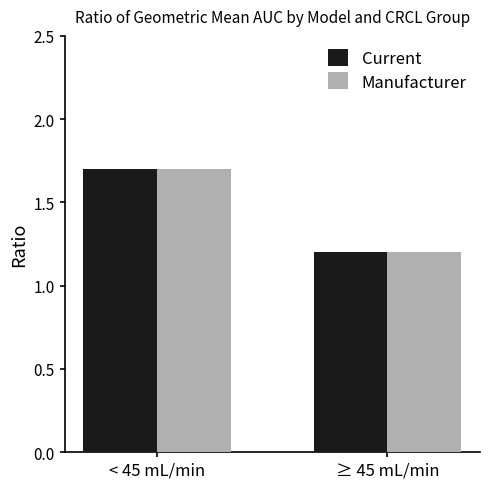

At which label is Manufacturer closest to 1?

≥ 45 mL/min